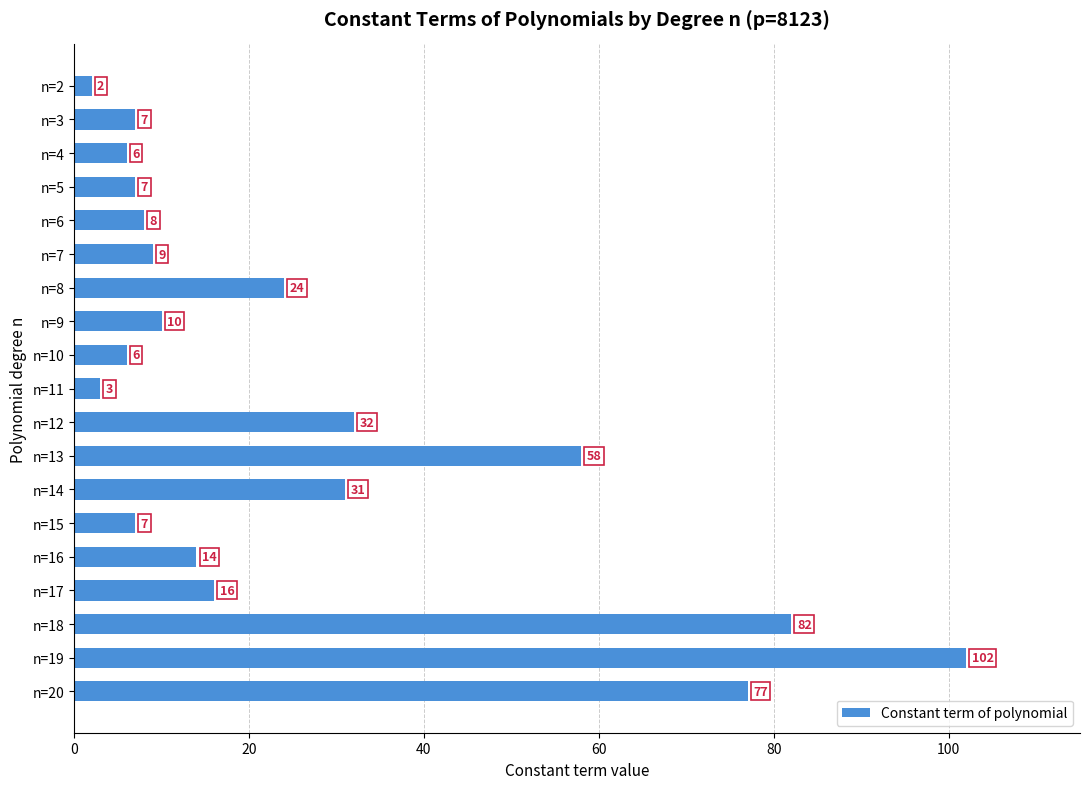

How many data points does each series have?

19